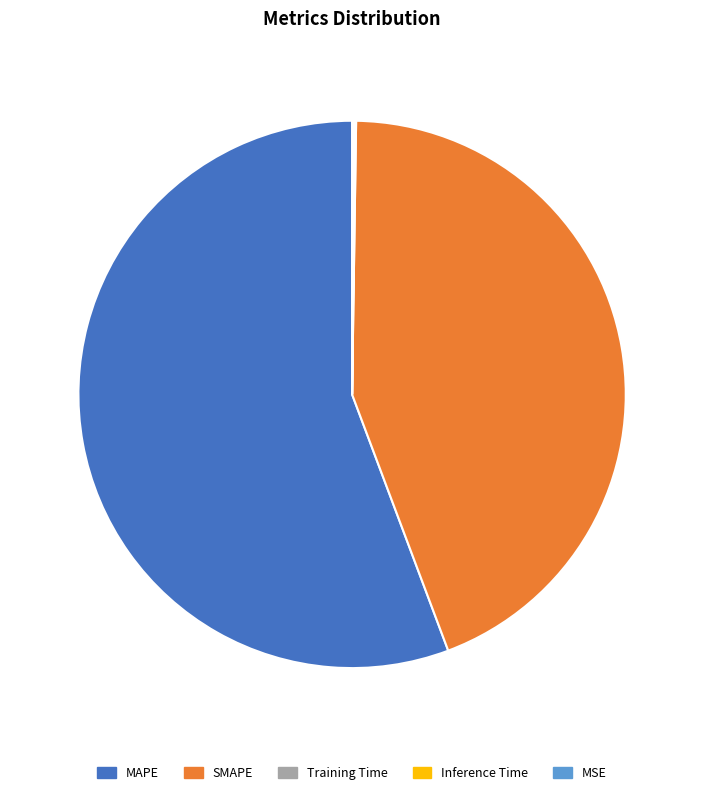

Is there any slice that represents more than half of the pie?

Yes